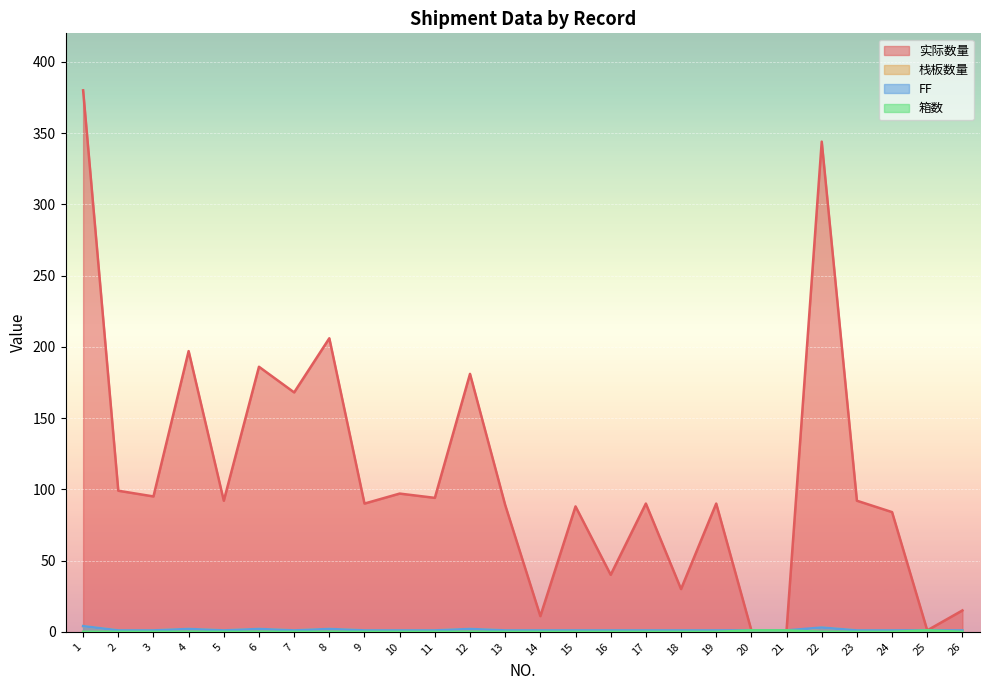

Which has a higher value, 9 or 25?

9